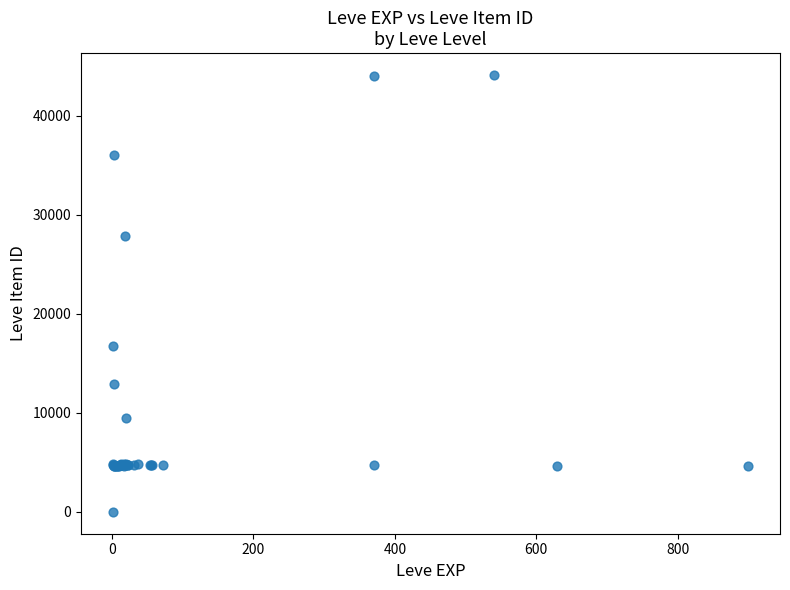

What Y value in the scatter plot is closest to 22050?

16734